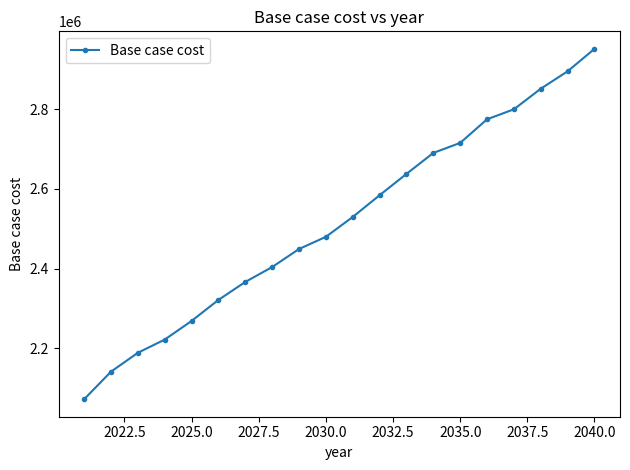

Reading left to right, list all the values displayed in this chart.

2071655.6	2140910.9	2188371.0	2221582.8	2268411.2	2321258.9	2366412.4	2403880.2	2449172.3	2479798.9	2529756.0	2584337.3	2637983.2	2690655.8	2715859.8	2775171.9	2800353.5	2852023.3	2895868.8	2952245.6